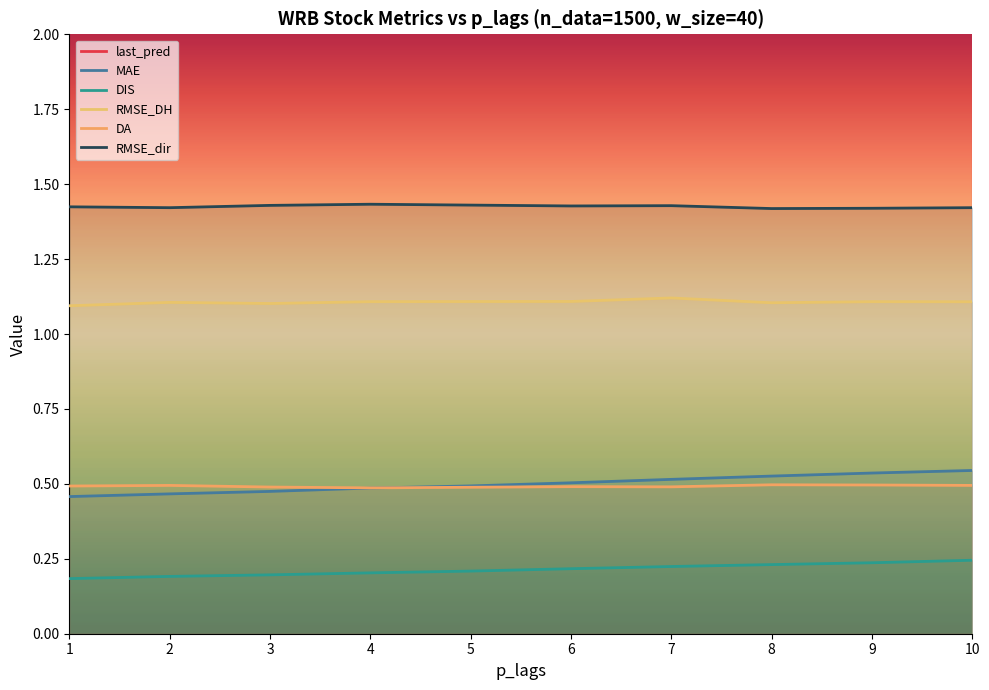

What is the lowest value of the RMSE_dir series?

1.4